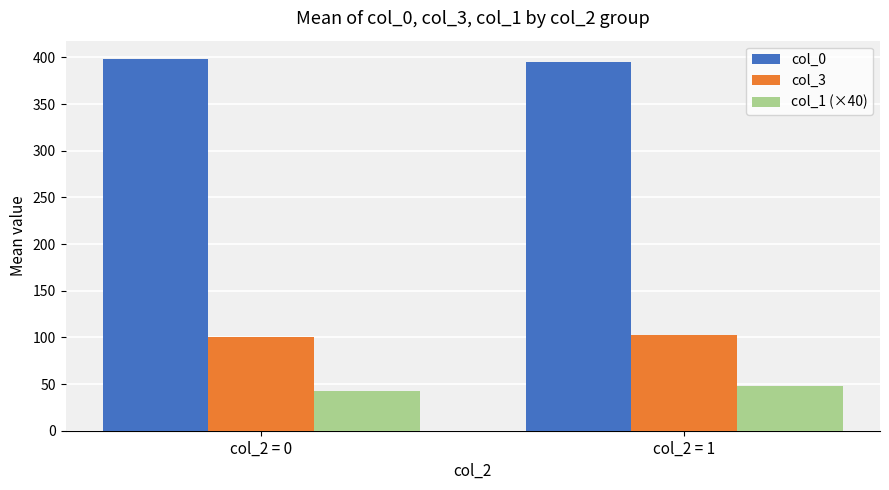

Rank the series at col_2 = 0 from highest to lowest value.

col_0, col_3, col_1 (×40)